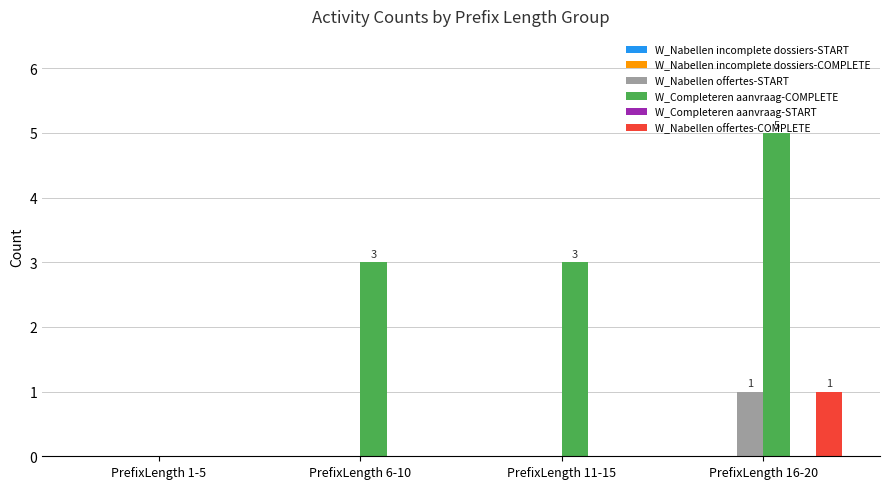

At which category is the sum across all series the highest?

PrefixLength 16-20